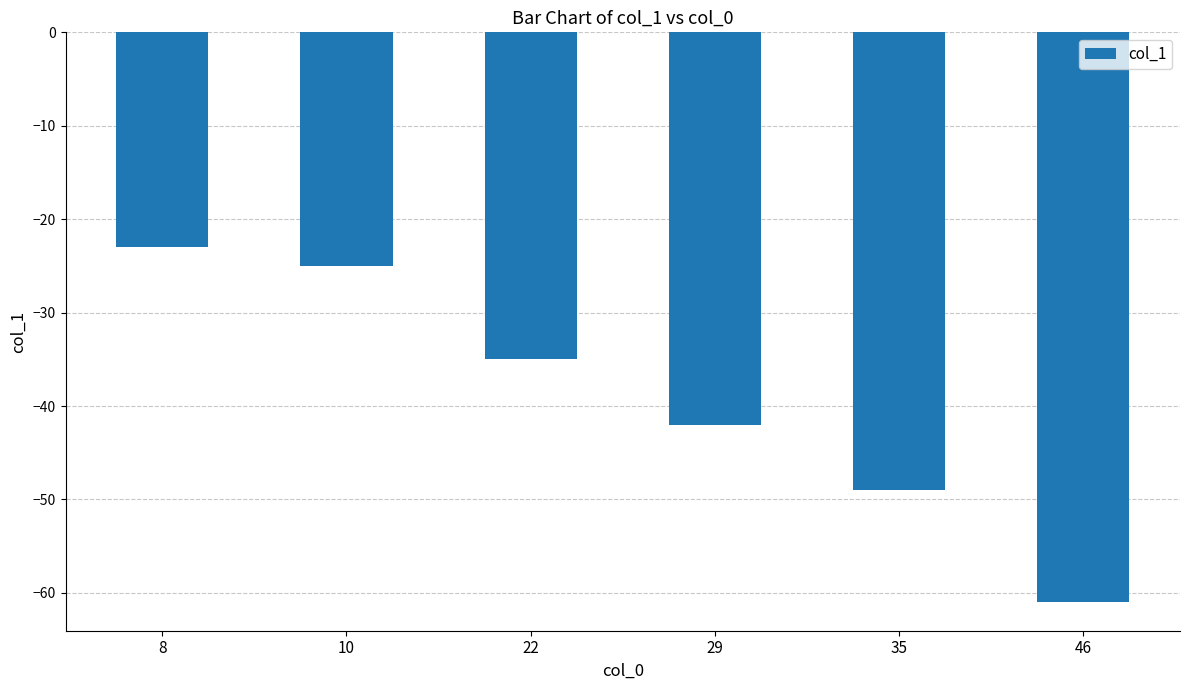

List the labels in order of value, smallest first.

46, 35, 29, 22, 10, 8